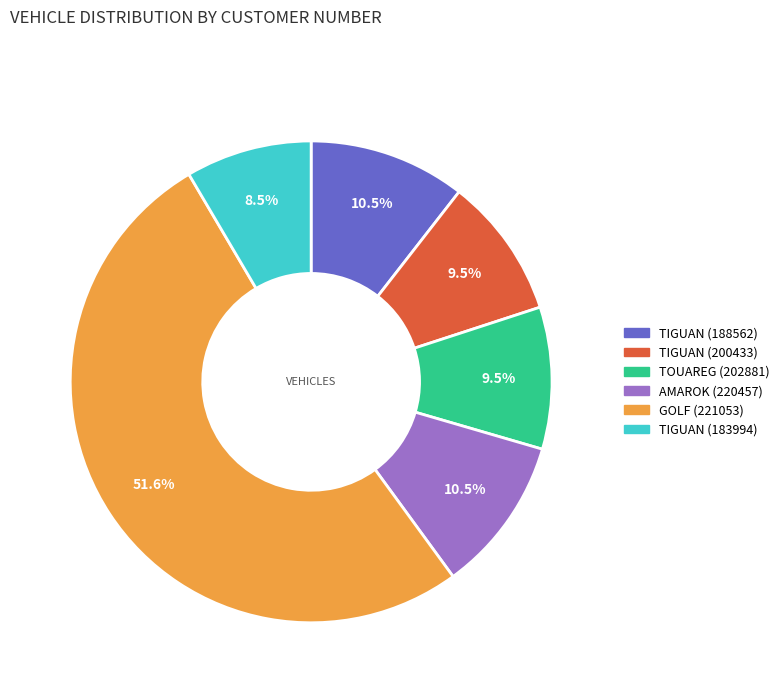

To the nearest percent, what is the average slice percentage?

17%